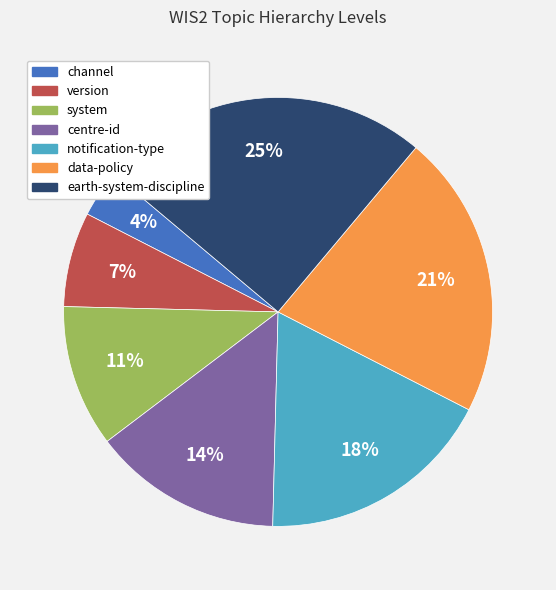

Between data-policy and version, which is larger?

data-policy